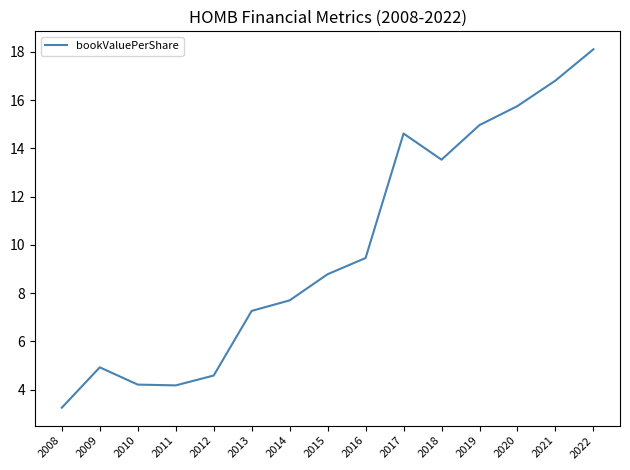

Is it true that the value at 2010 is 1.7?

False